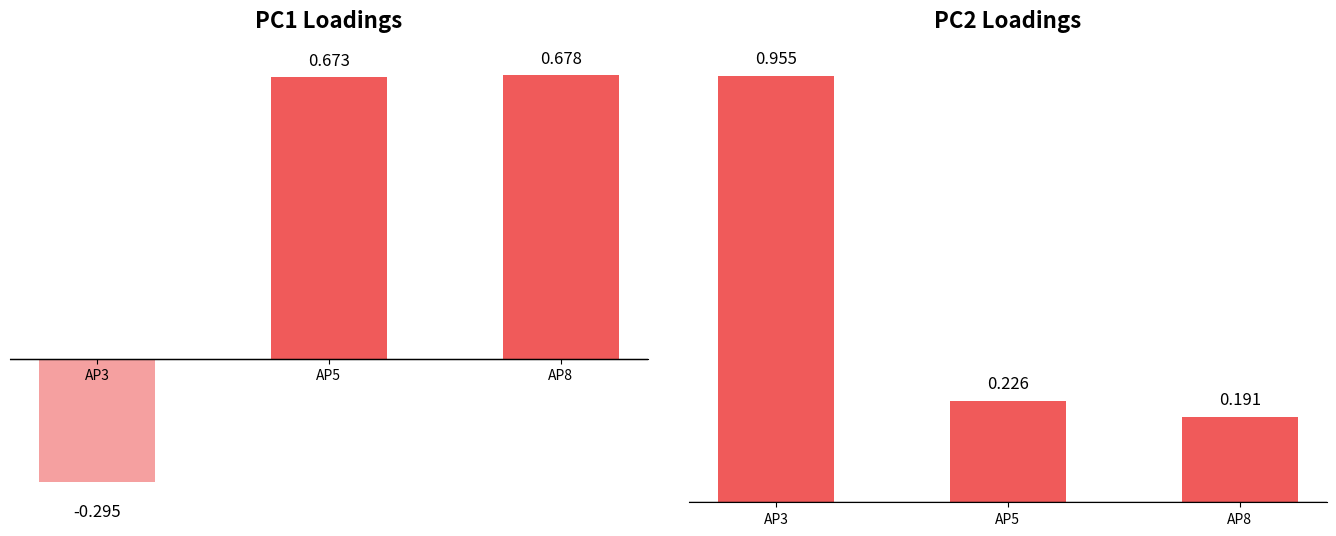

What is the average value of the PC2 series?

0.5